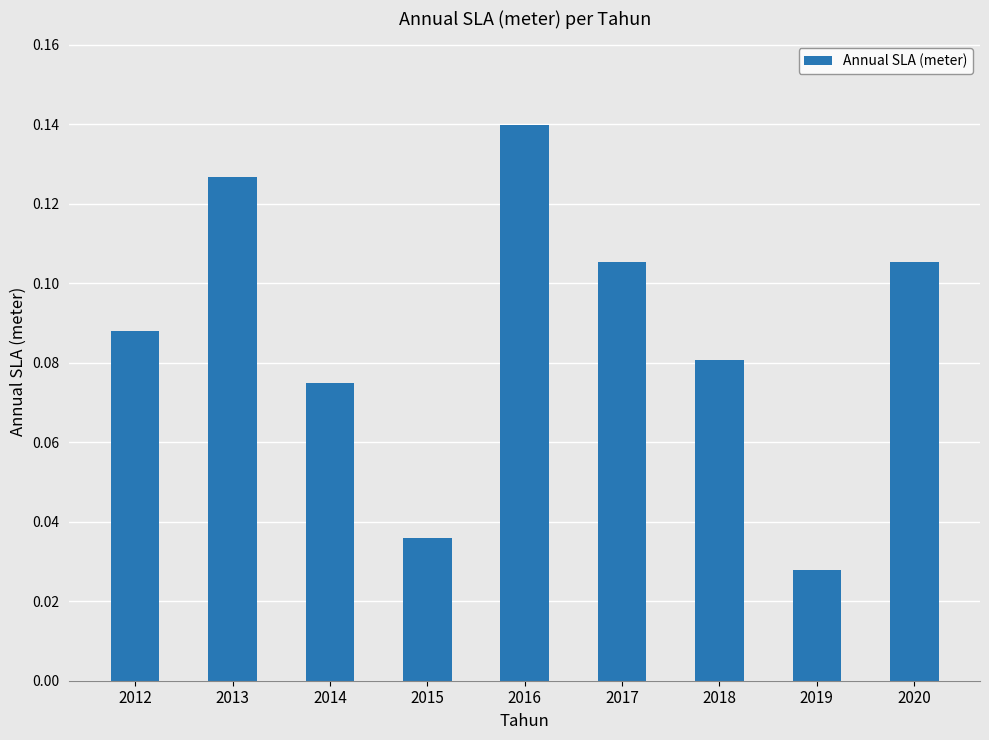

True or false: the data shows 0.0 at 2014.

False